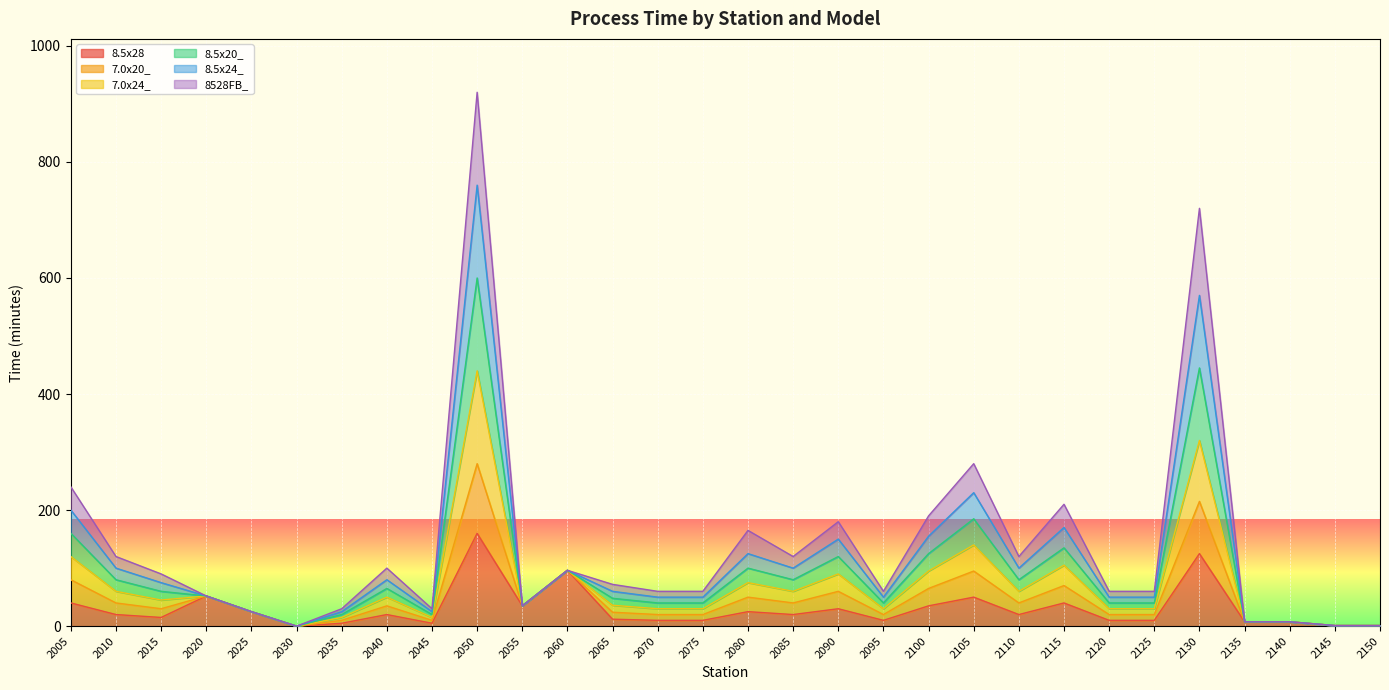

True or false: 7.0x20_ and 8.5x20_ intersect in this chart.

False